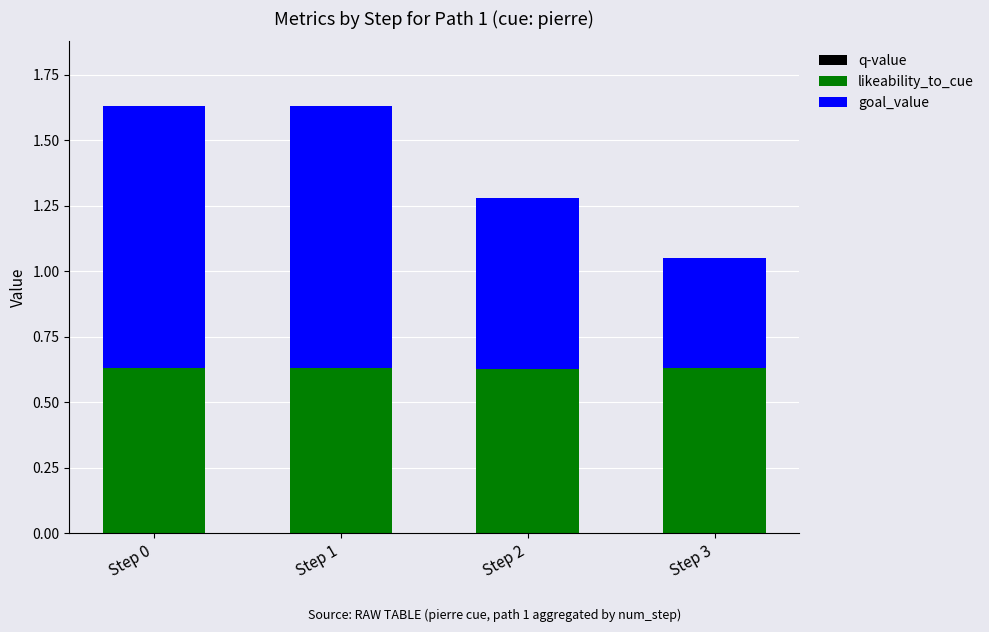

Count the likeability_to_cue values in the range 0 to 1.

4